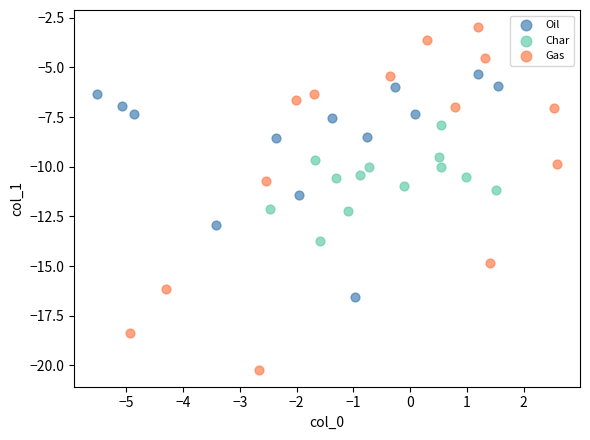

Which series has the largest Y range (max minus min)?

Gas